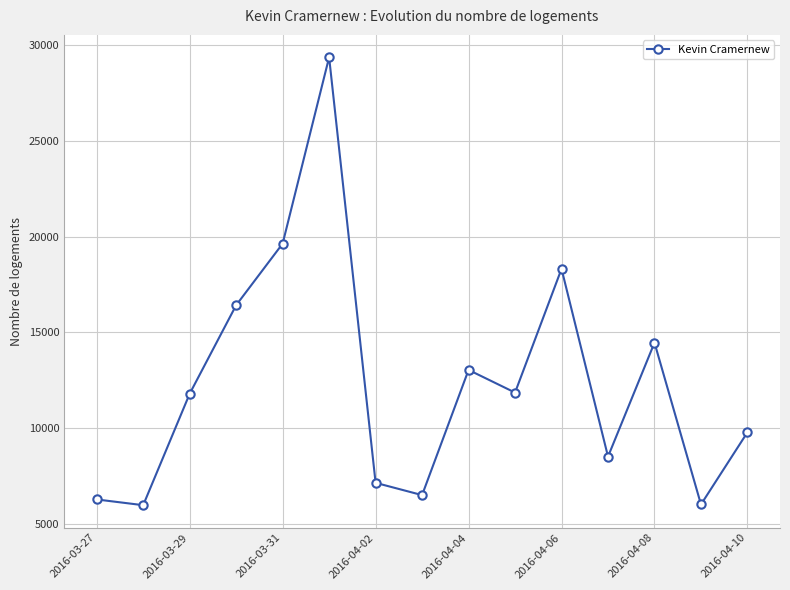

True or false: the data has more than 1 interior local peaks.

True